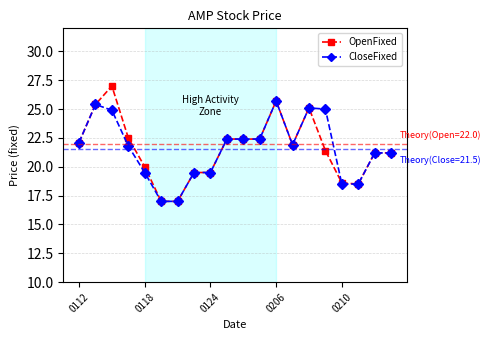

What is the lowest value of the CloseFixed series?

17.0